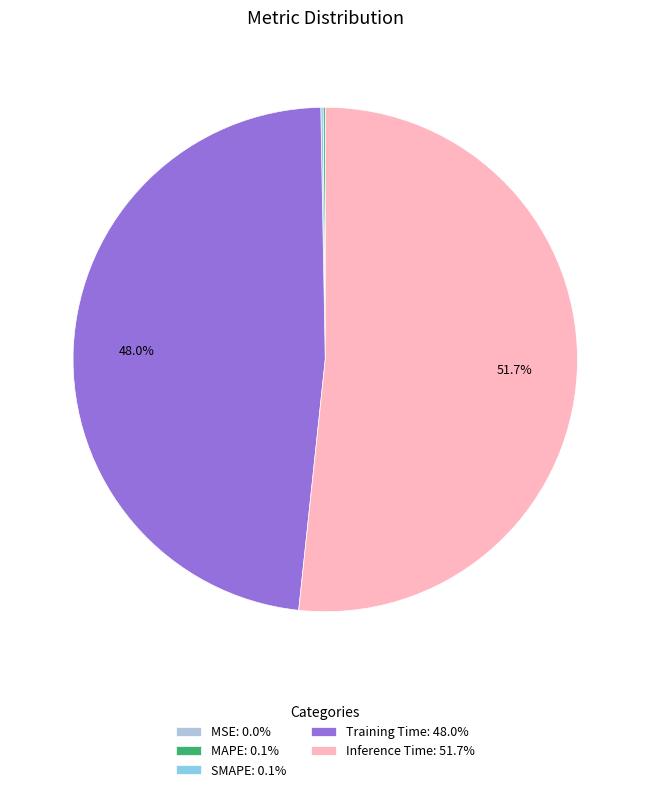

Does any single category account for the majority?

Yes